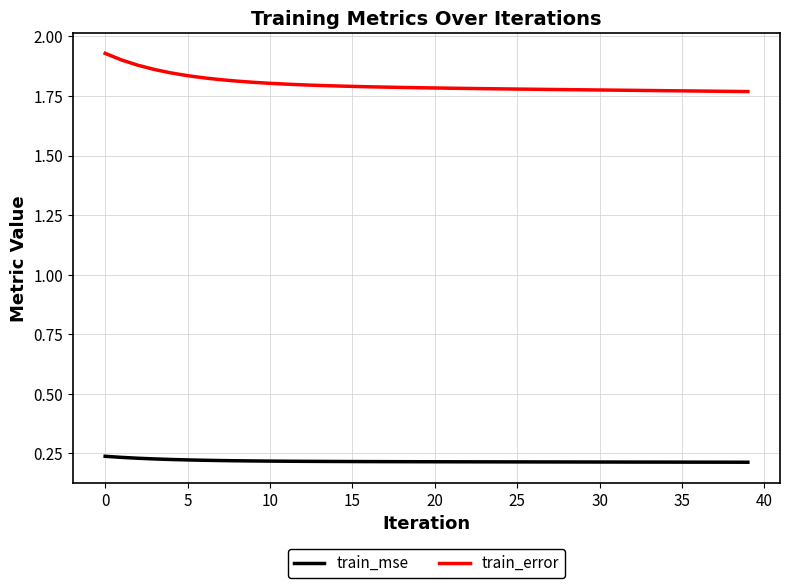

Does the chart display data point markers on the line(s)?

No